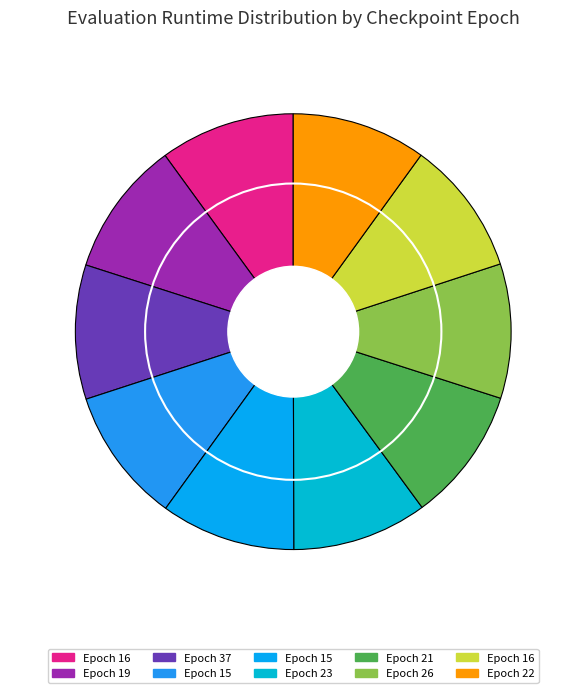

What percentage do 37 and 26 together represent?

19.9%